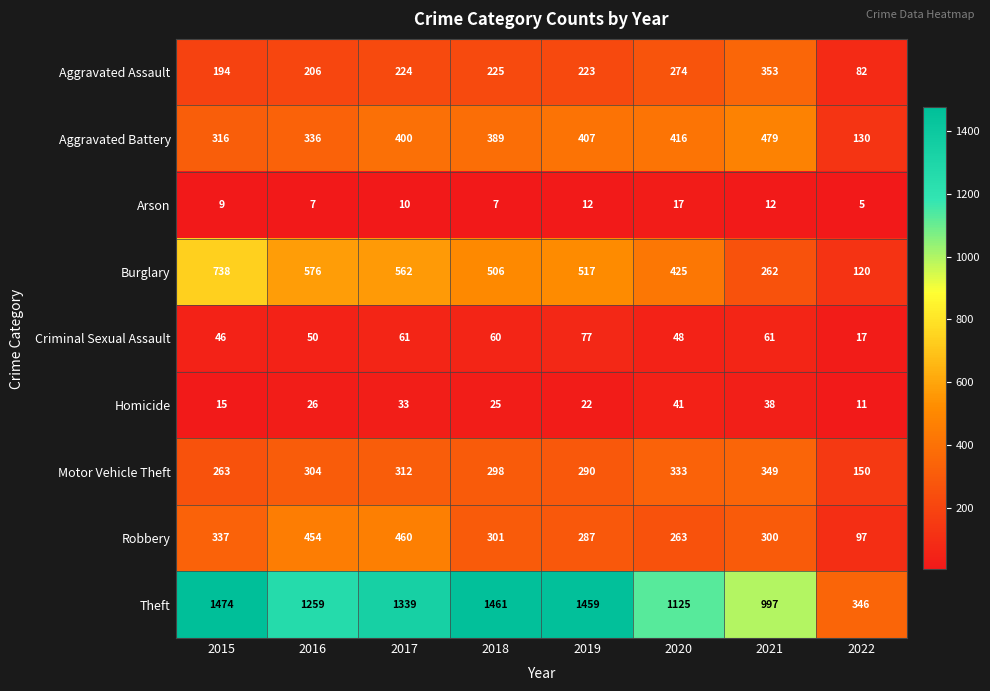

Which series has the largest total across all categories?

Theft